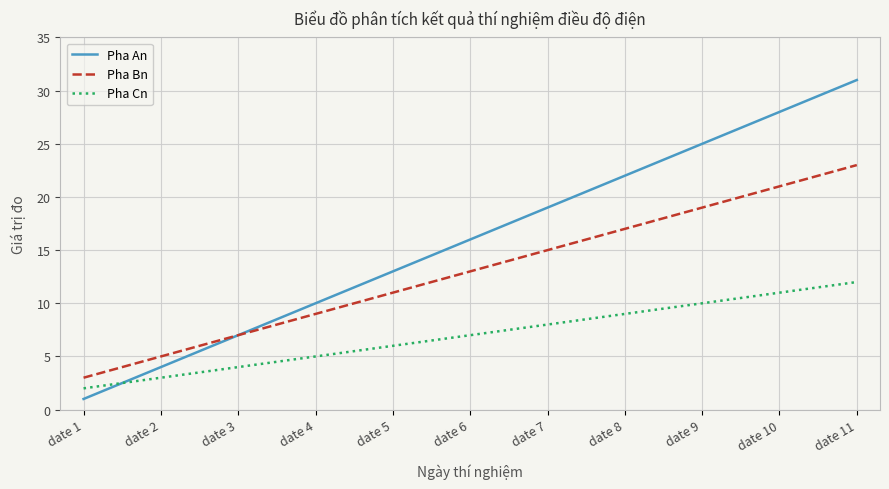

How many series are shown in this chart?

3